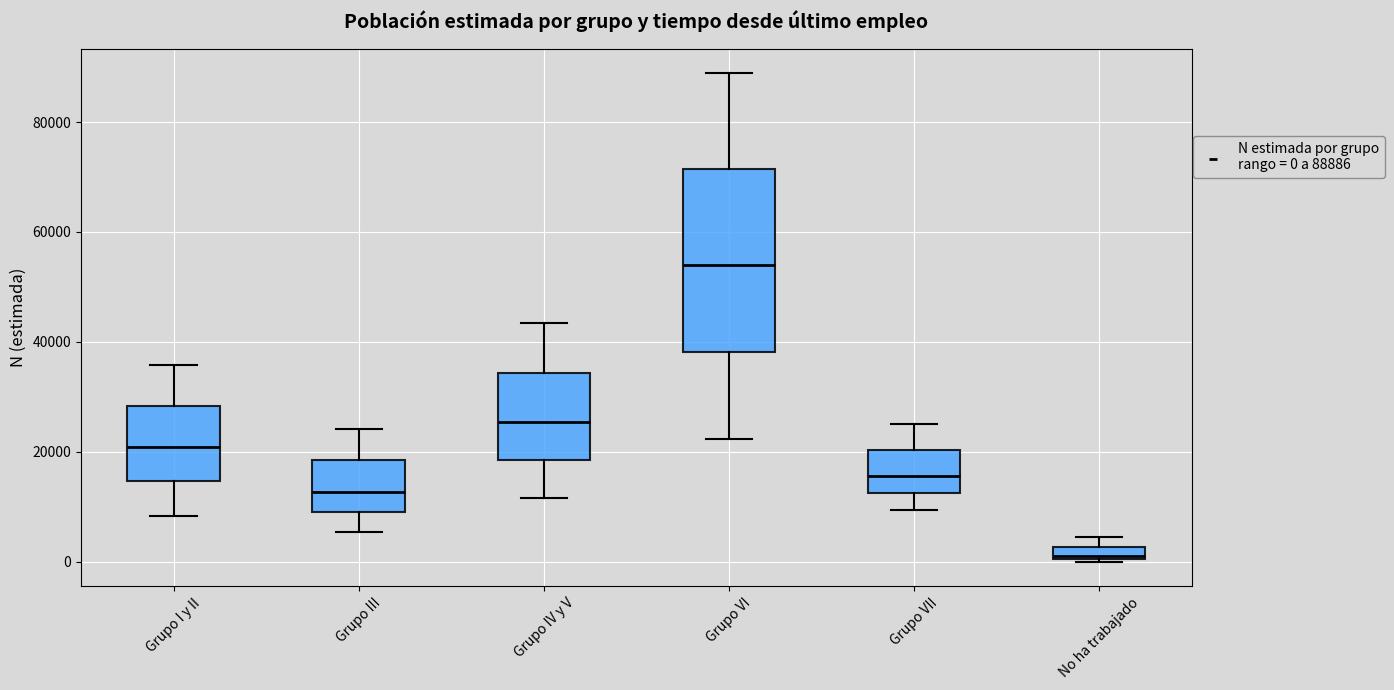

Where is the lower edge of the box for Grupo IV y V on the y-axis? The values are not printed on the chart, so give them approximately, as read against the axis.

18000